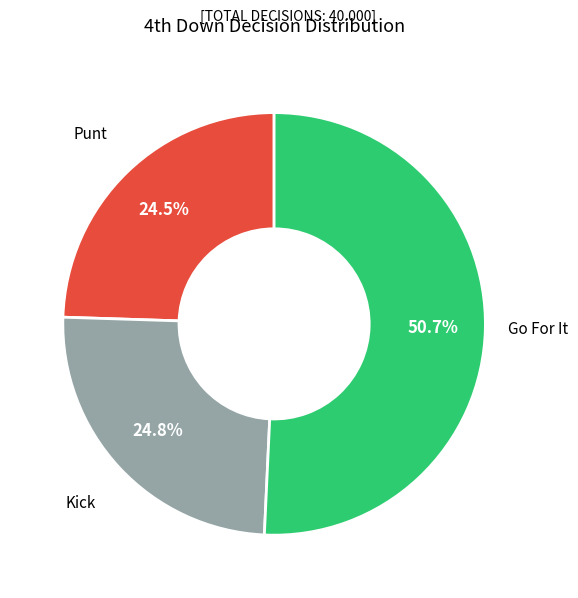

What is the ratio of the value at Go For It to the value at Punt?

2.1